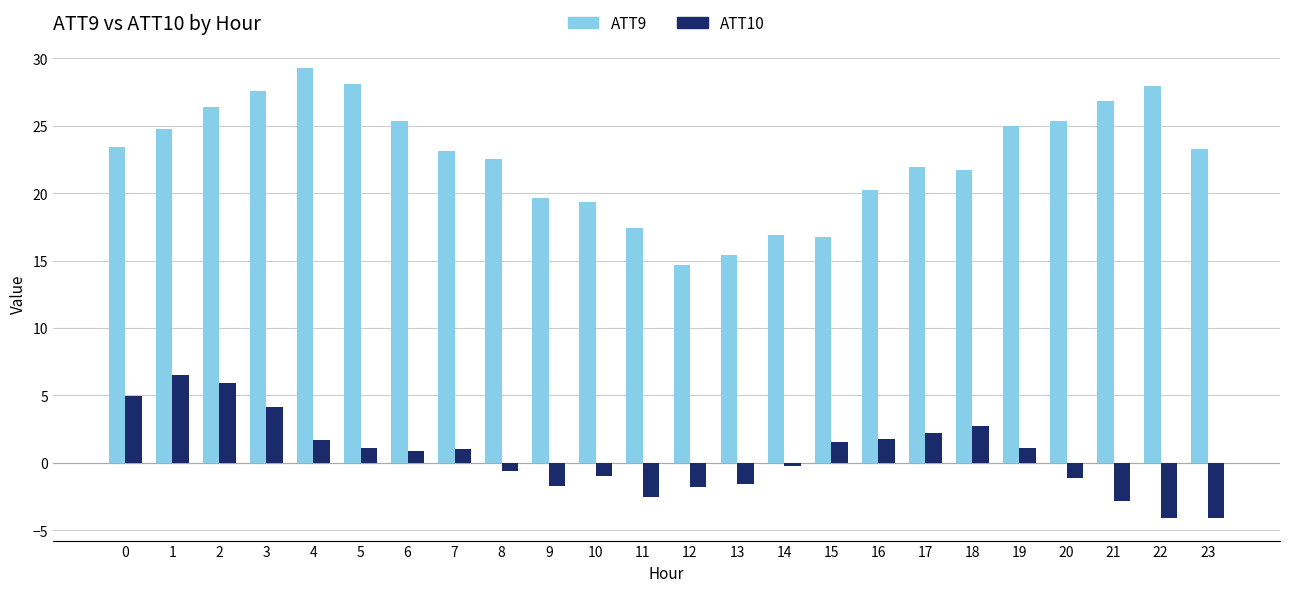

What are all the series names shown in the legend?

ATT9, ATT10